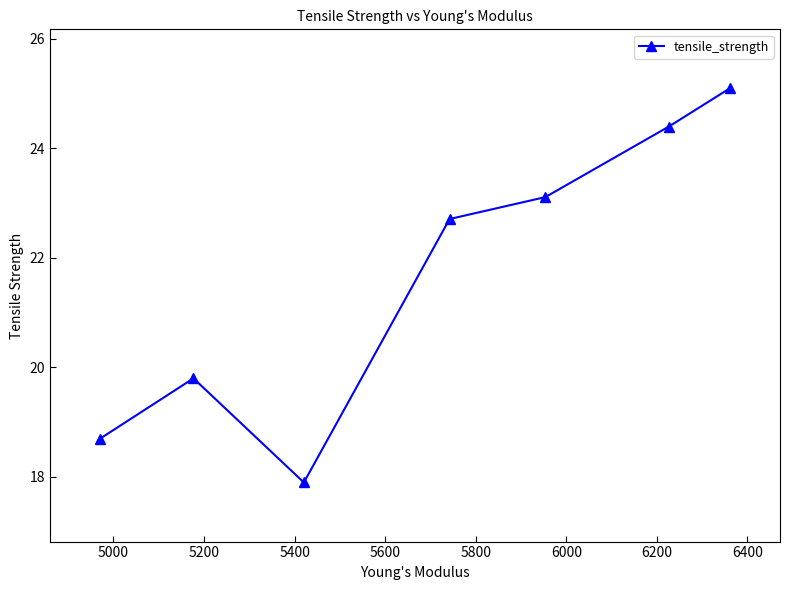

What is the greatest value displayed?

25.1